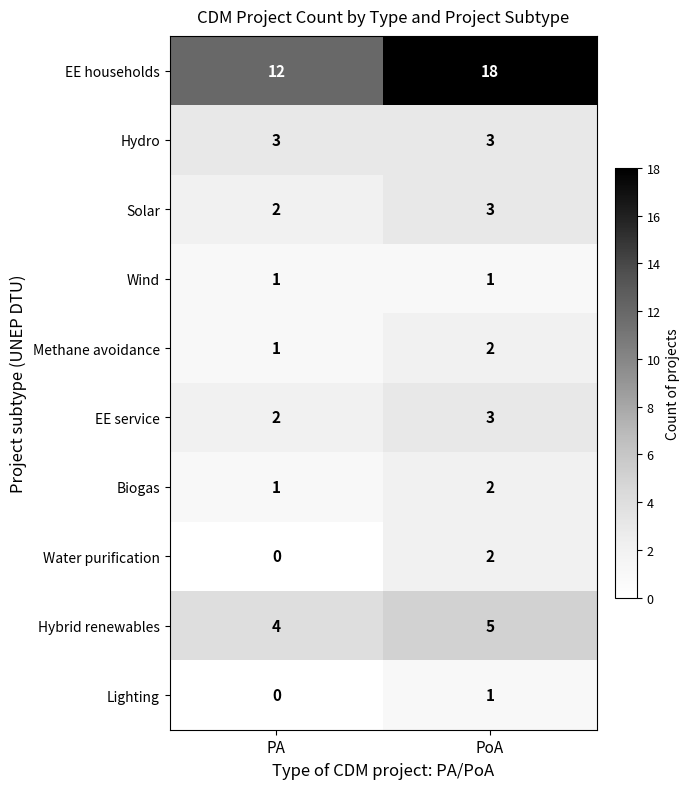

What is the sum of all EE households values?

30